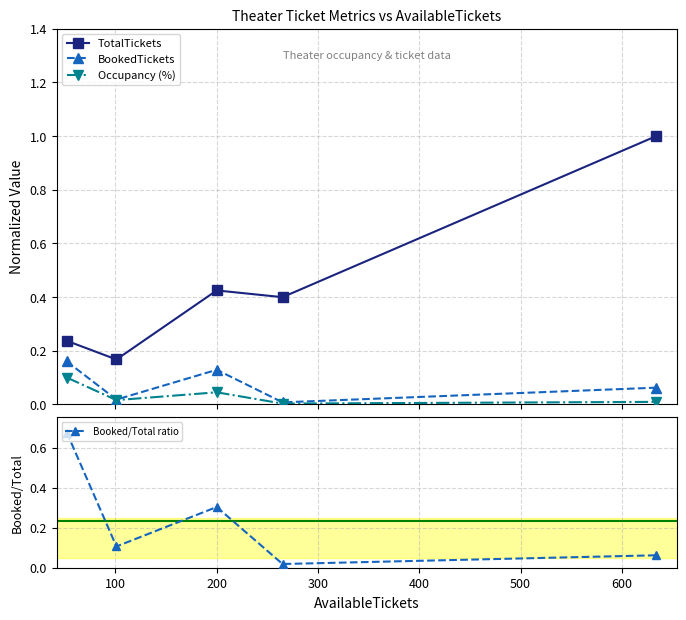

True or false: BookedTickets and Booked/Total ratio intersect in this chart.

False